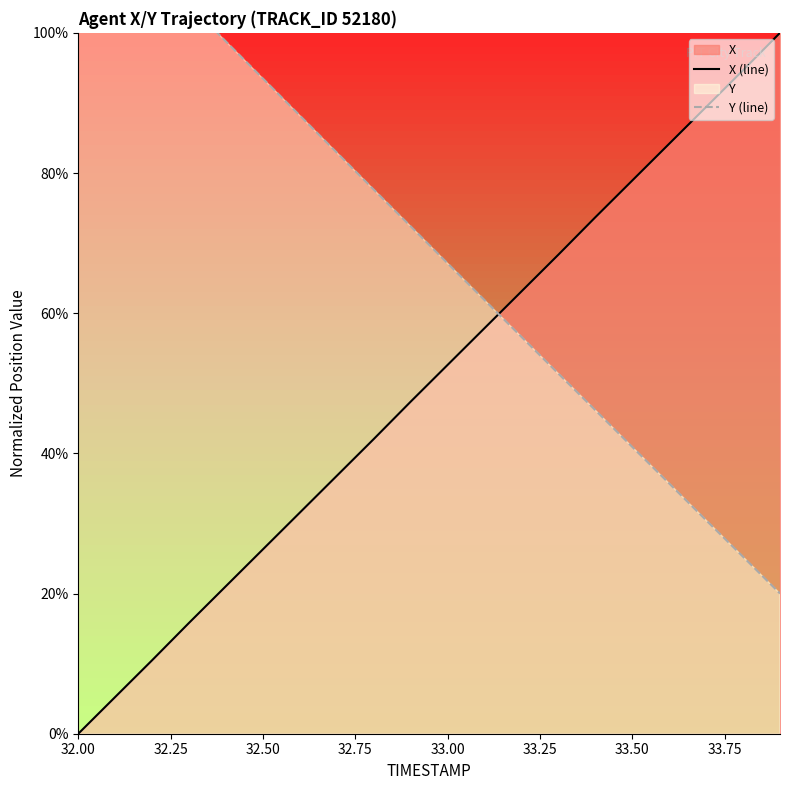

The X (line) series shows 39.9 at 32.50. True or false?

False